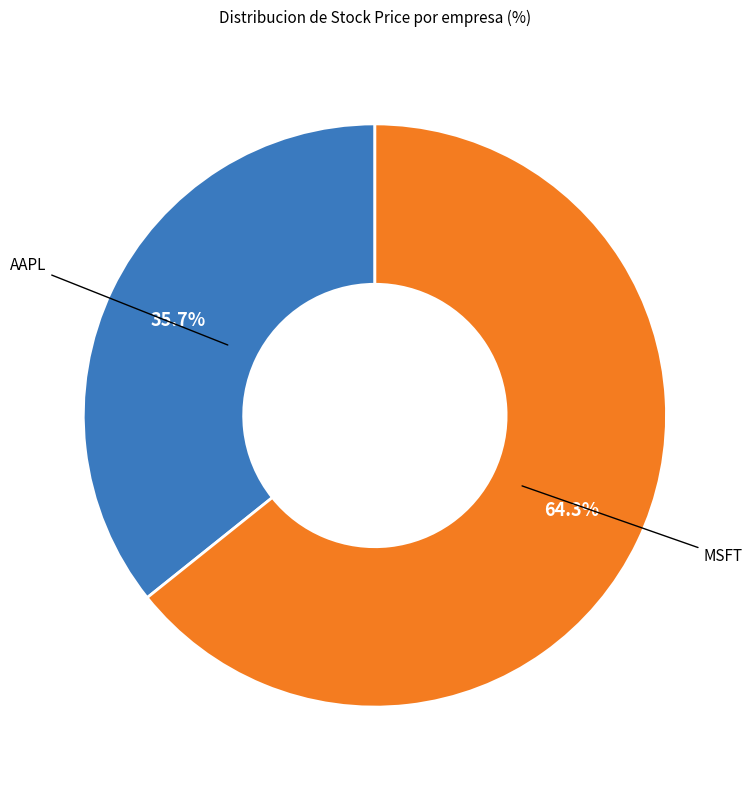

Rank the categories by value from lowest to highest.

AAPL, MSFT